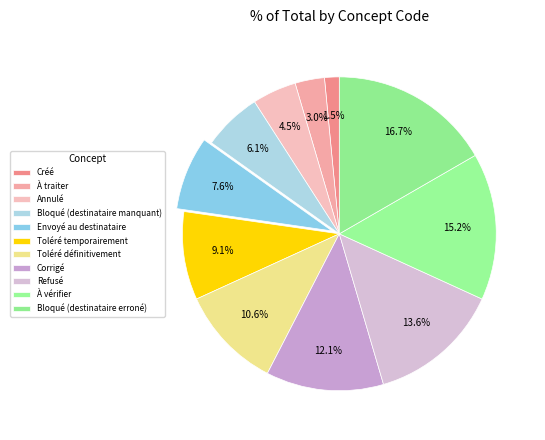

To the nearest percent, what is the difference between the largest and smallest slice percentages?

15%